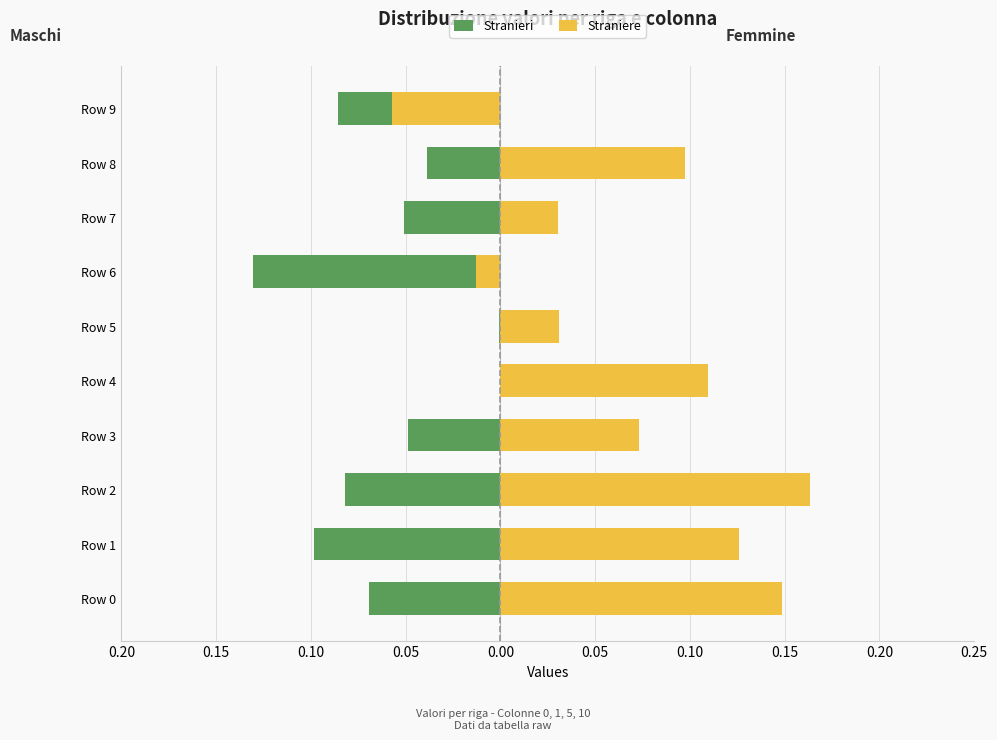

At how many categories does at least one series exceed 0?

8